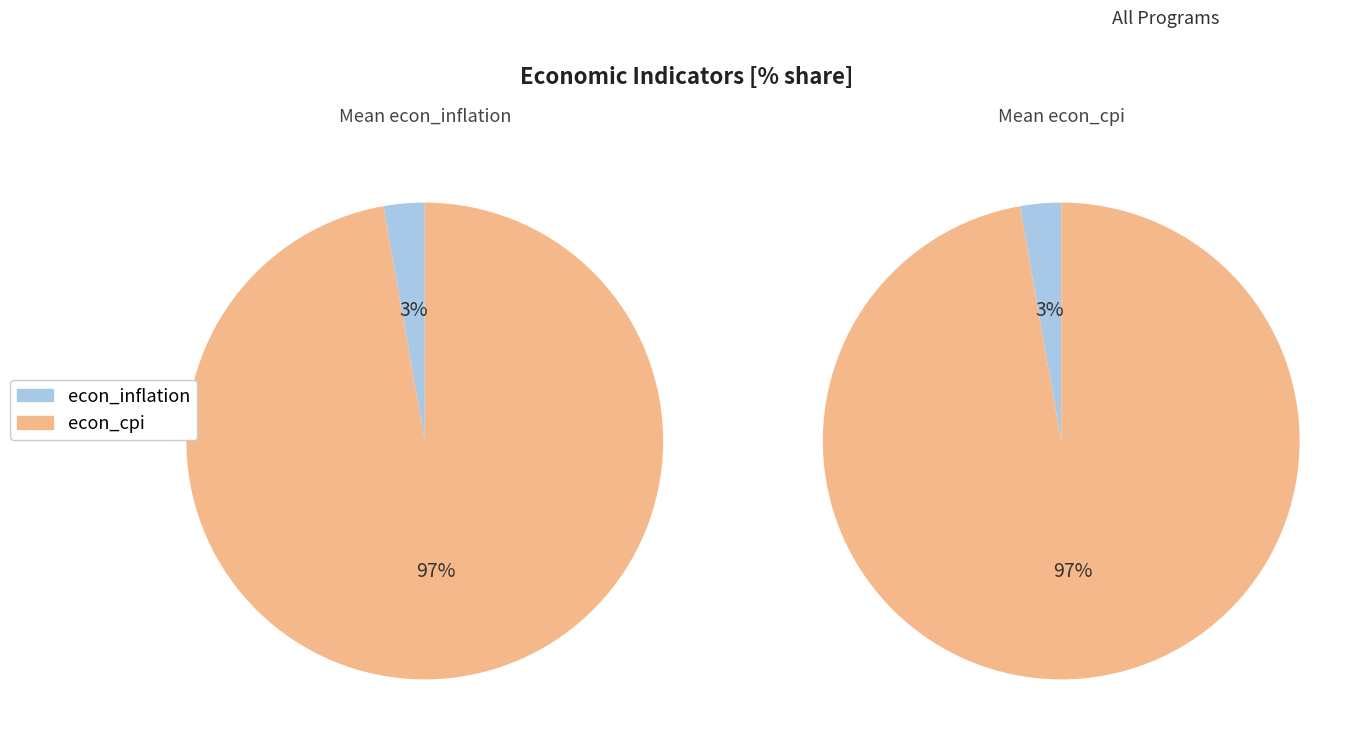

Does econ_inflation represent more than half of the total?

No